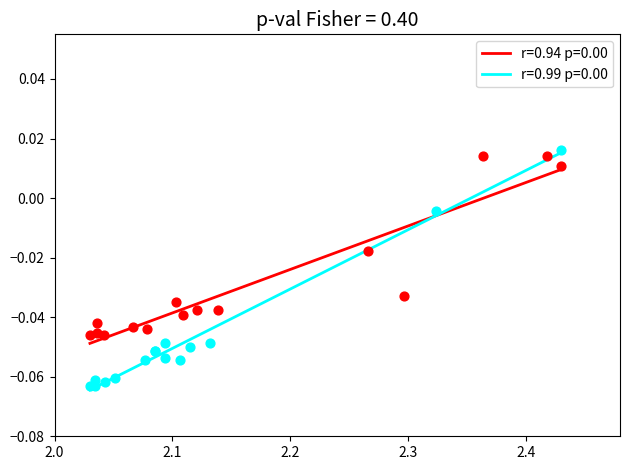

Which series contains the highest Y value?

r=0.99 p=0.00